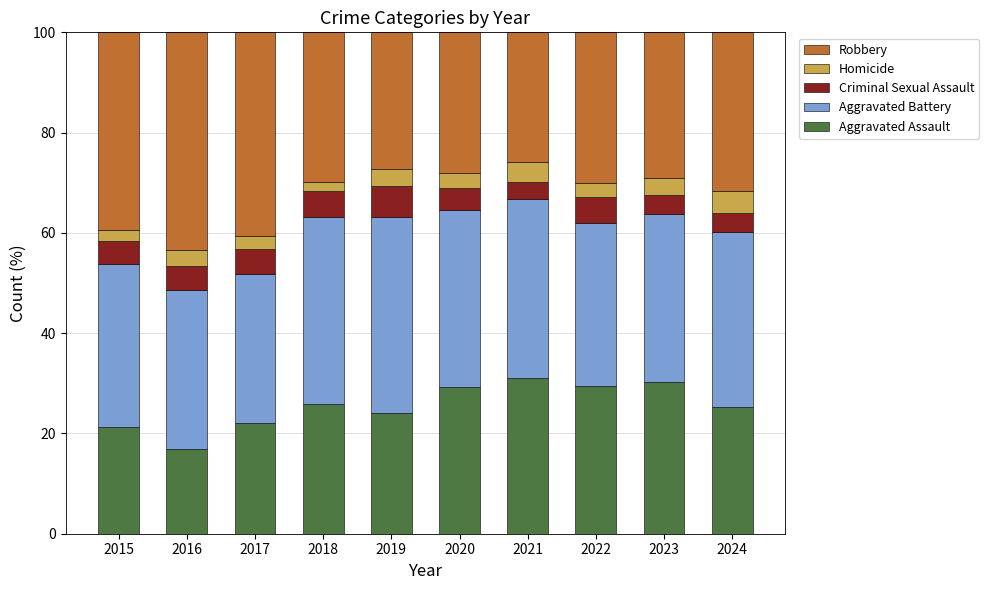

What are all the series names shown in the legend?

Robbery, Homicide, Criminal Sexual Assault, Aggravated Battery, Aggravated Assault